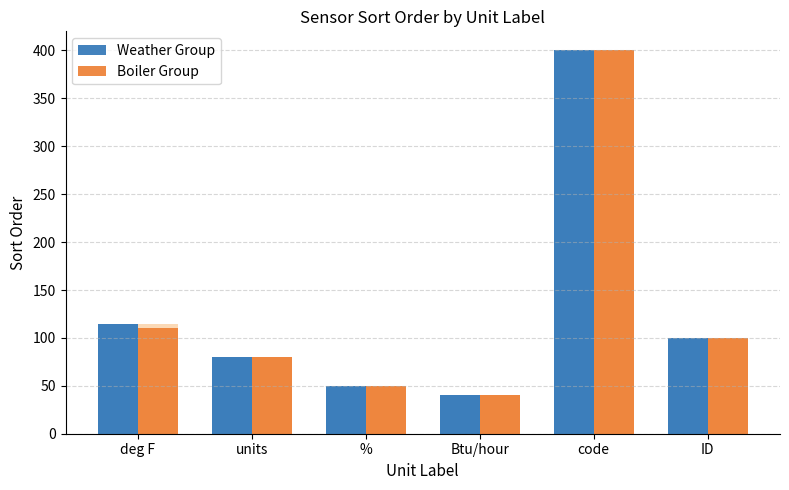

Does the chart contain any negative values?

No